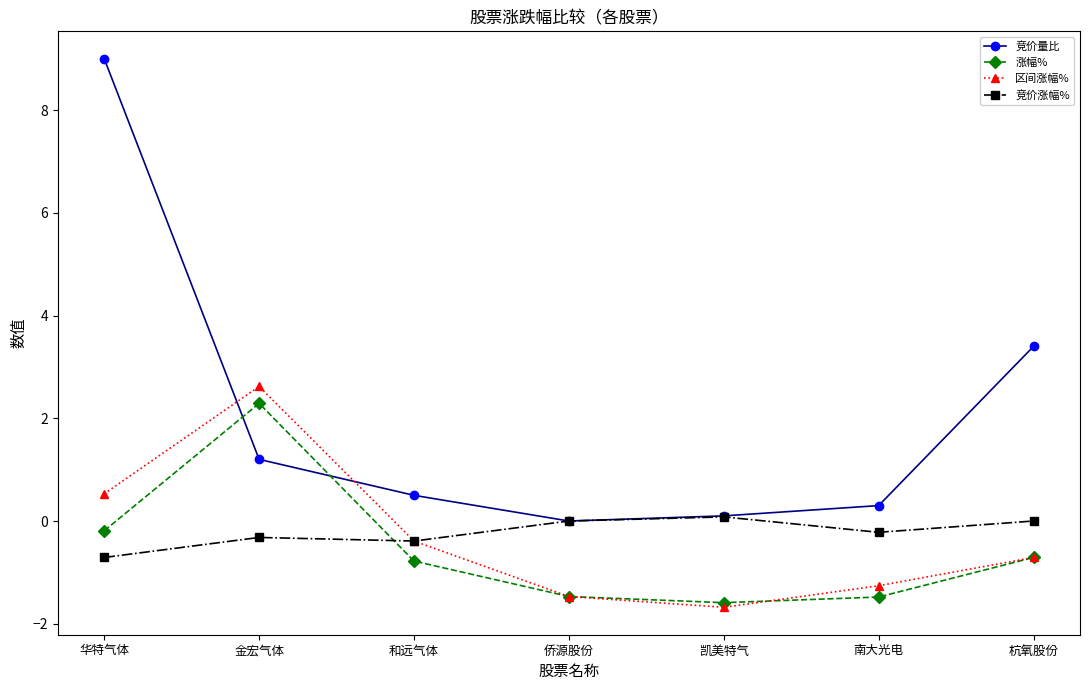

At which category does 区间涨幅% reach its first local peak?

金宏气体